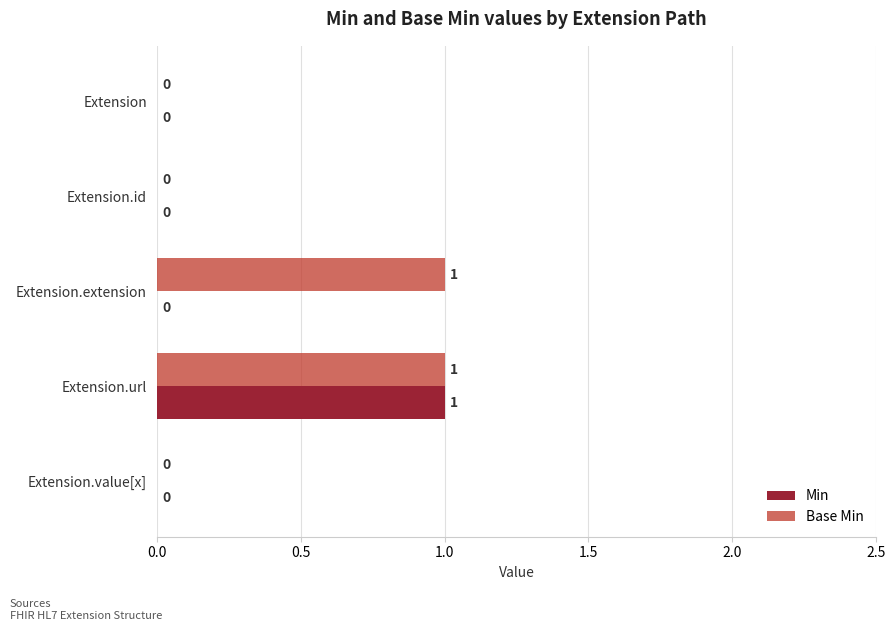

The value of Min at Extension.extension is 0. True or false?

True